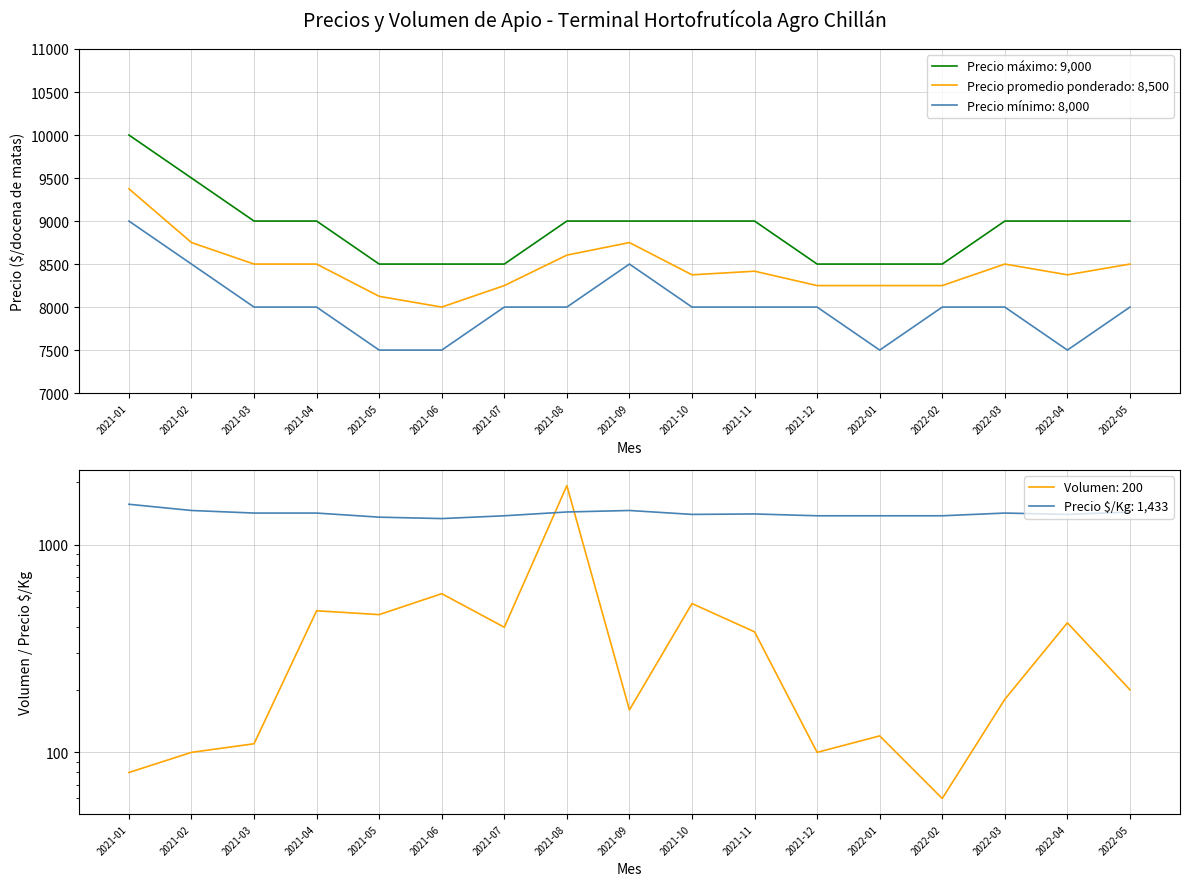

What is the label of the 10th point from the left?

2021-10